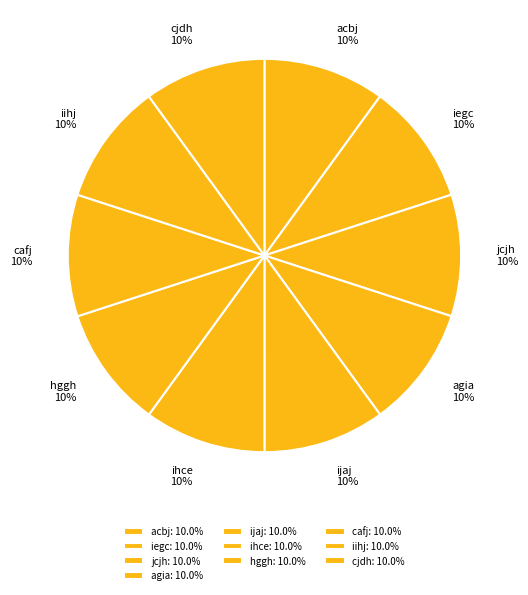

To the nearest percent, what percentage of the pie is acbj?

10%